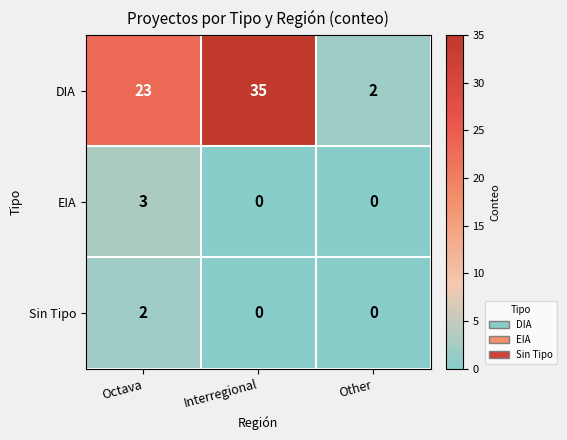

How many categories are shown in the chart?

3